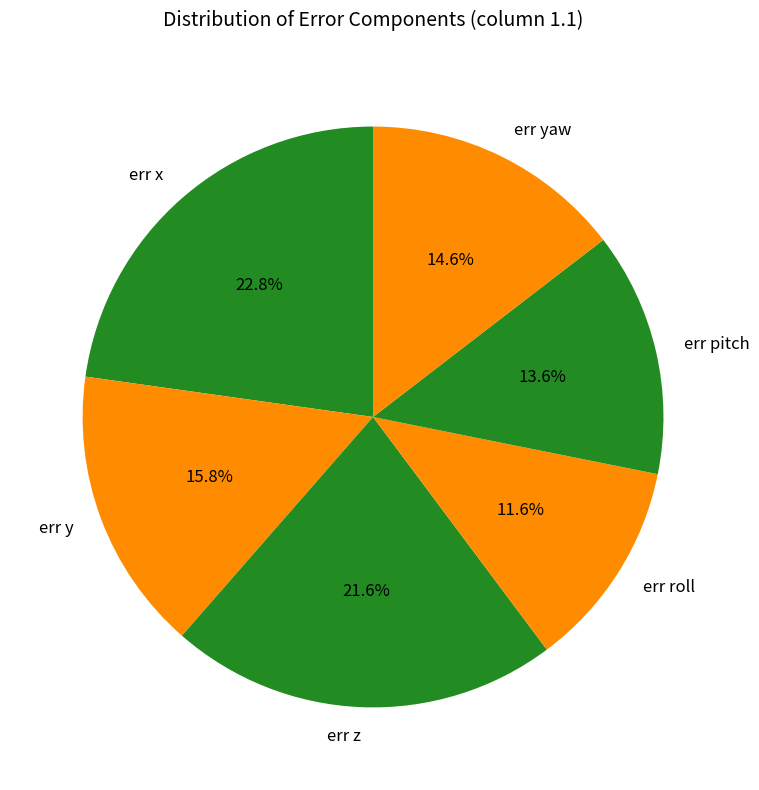

Which category has the biggest portion of the pie?

err x